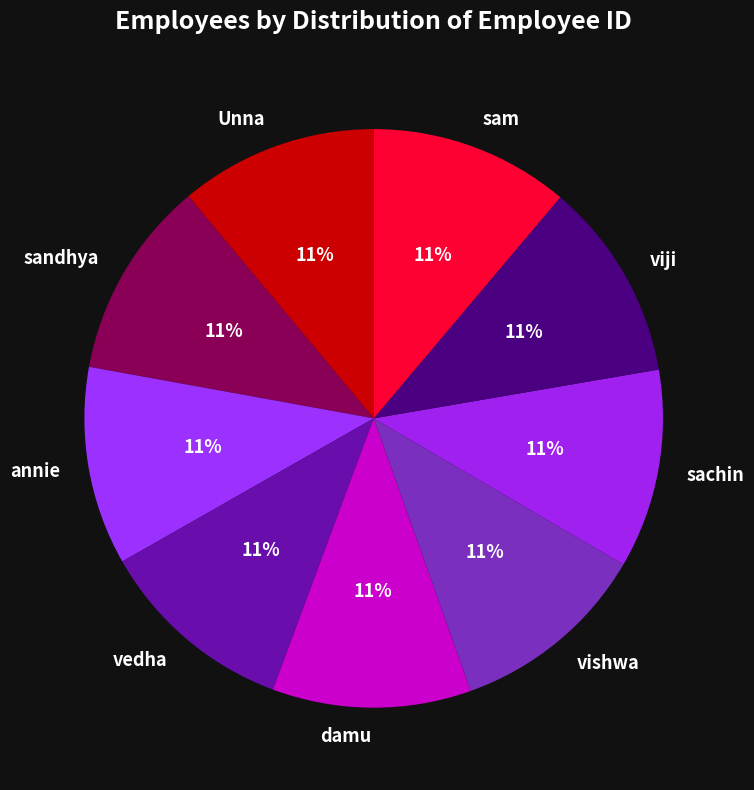

What is the ratio of the value at sam to the value at sachin?

1.0